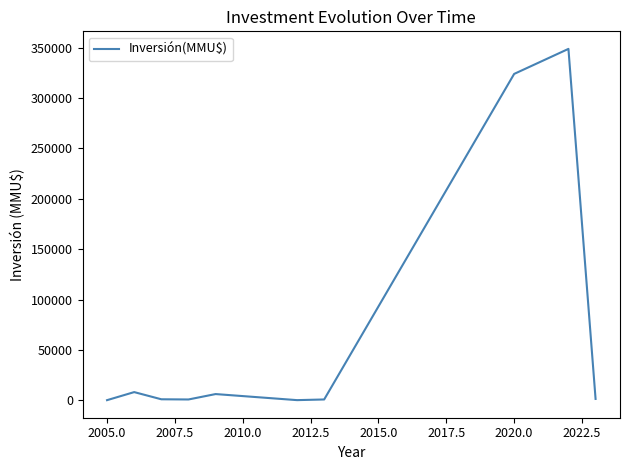

What is the greatest value displayed?

348865